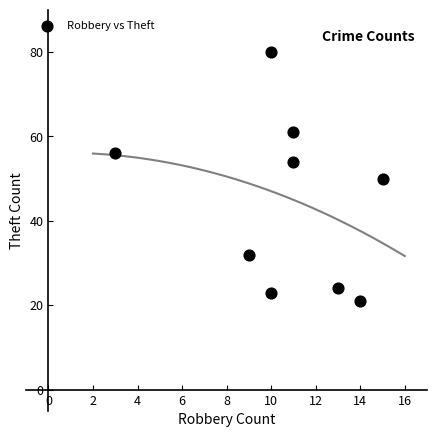

What is the average X value?

11